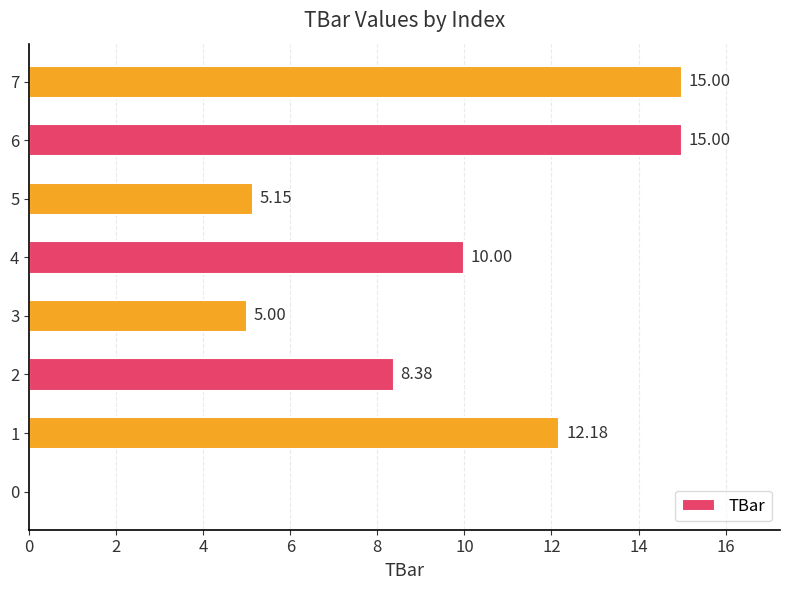

What is the ratio of the value at 3 to the value at 7?

0.3